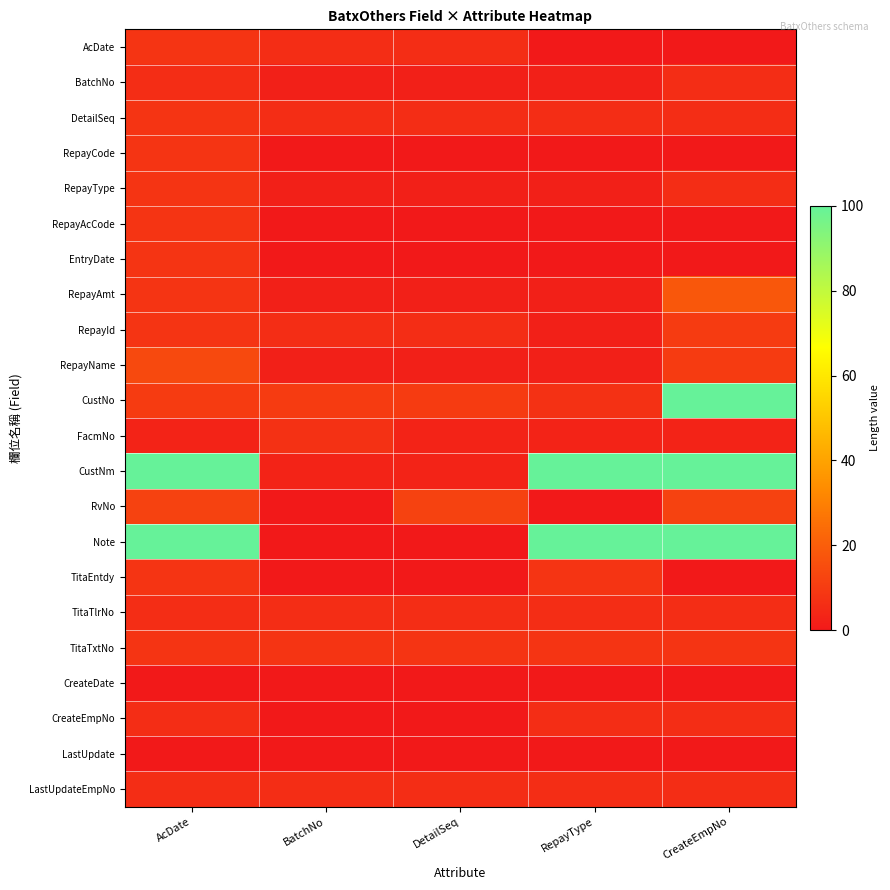

How many data points does each series have?

5